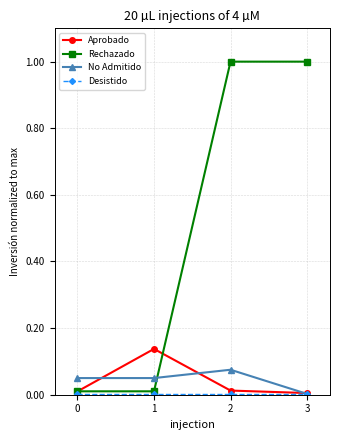

Is it true that Aprobado equals 0.0 at 3?

True